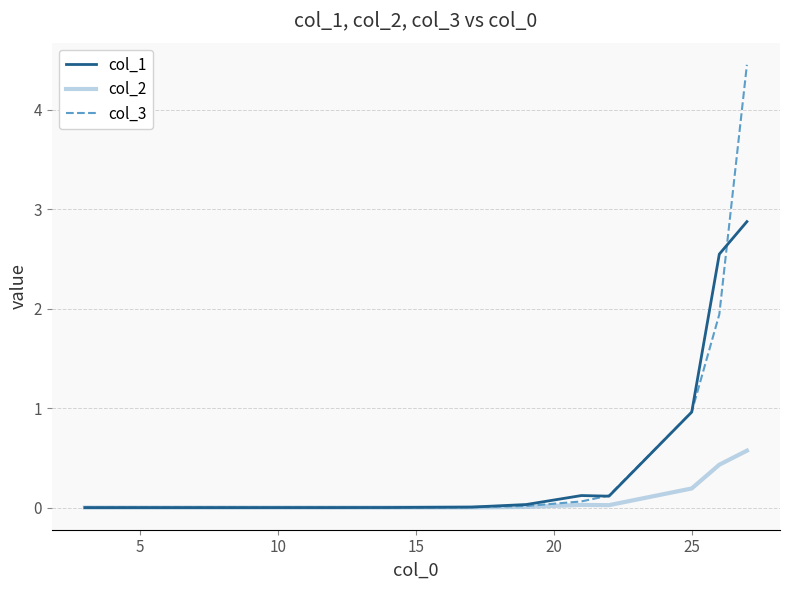

Which series has the largest range (max minus min)?

col_3